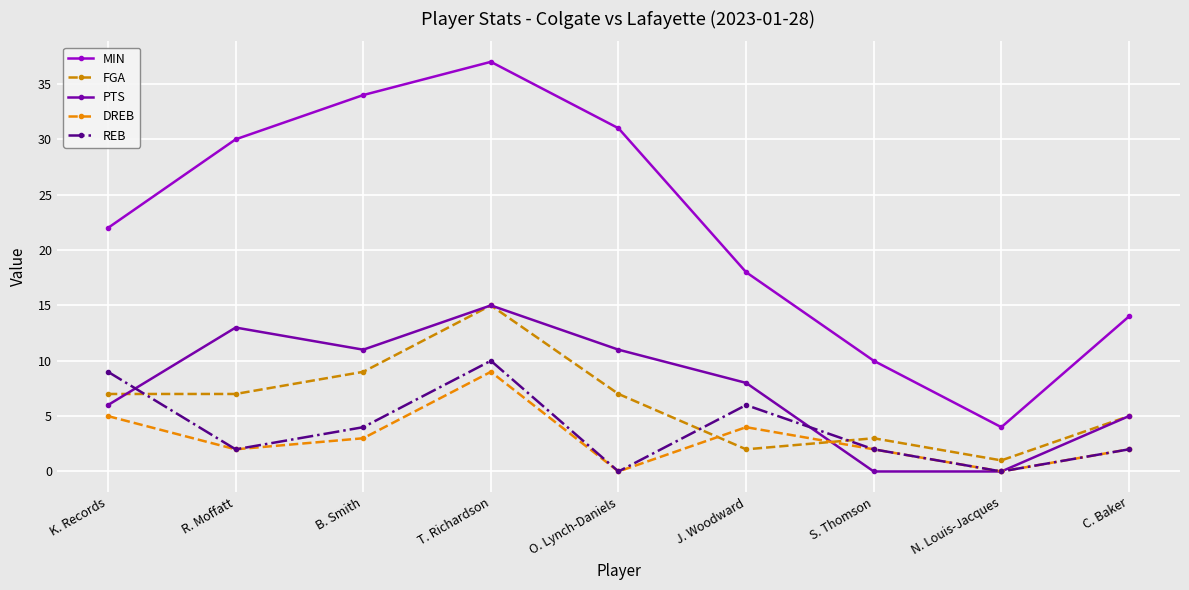

At R. Moffatt, list the series in order from smallest to largest.

DREB, REB, FGA, PTS, MIN